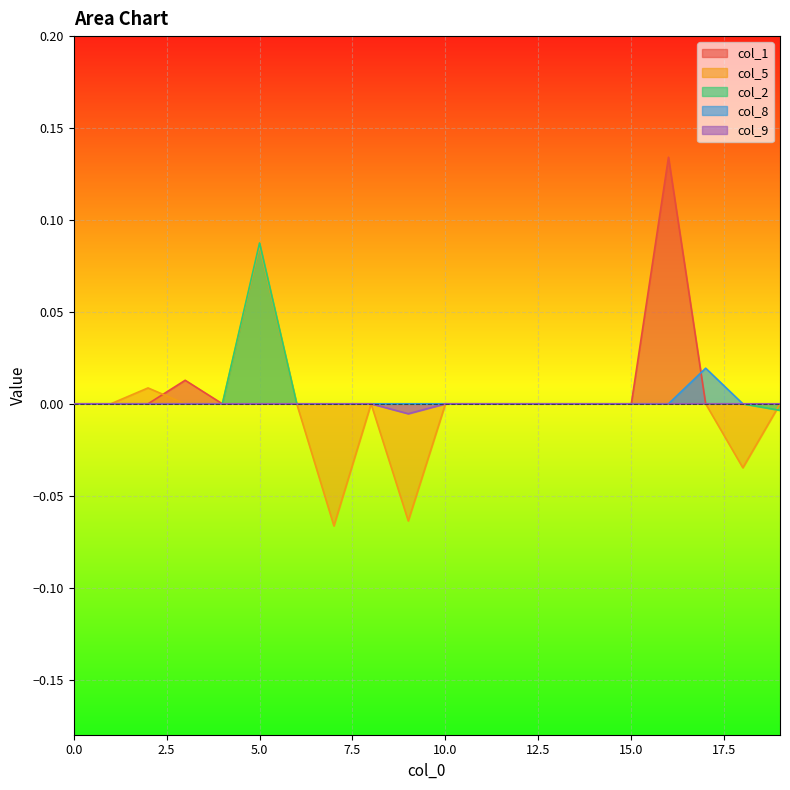

At which category is the sum across all series the highest?

5.0